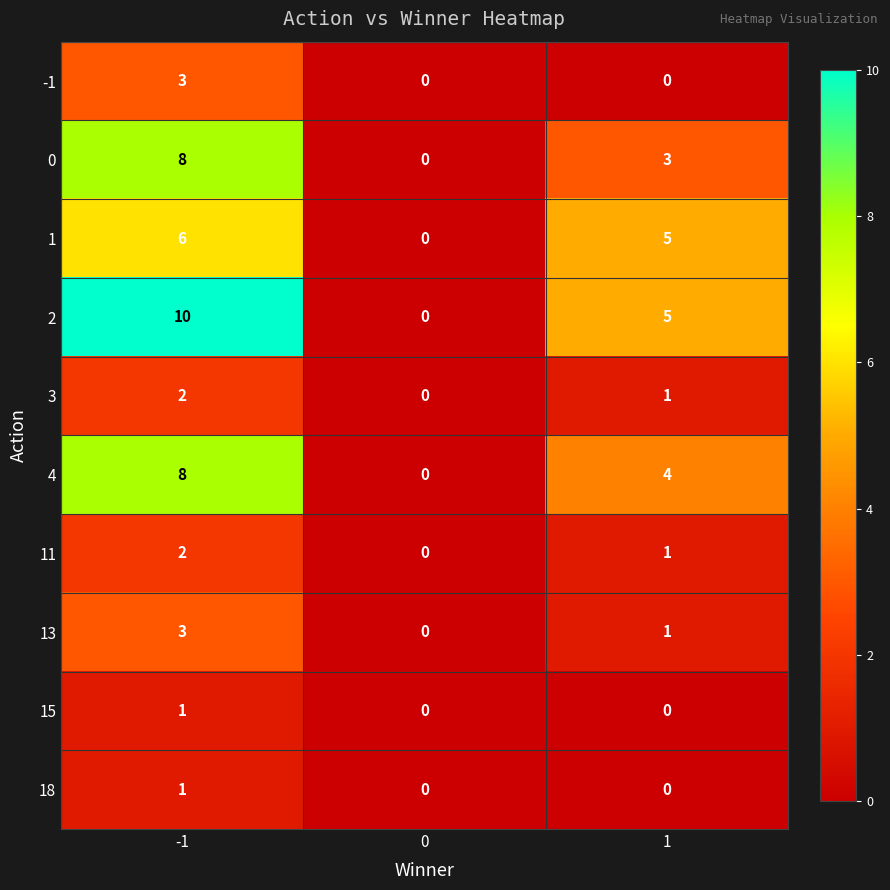

What is the difference between the 1 values at 0 and -1?

6